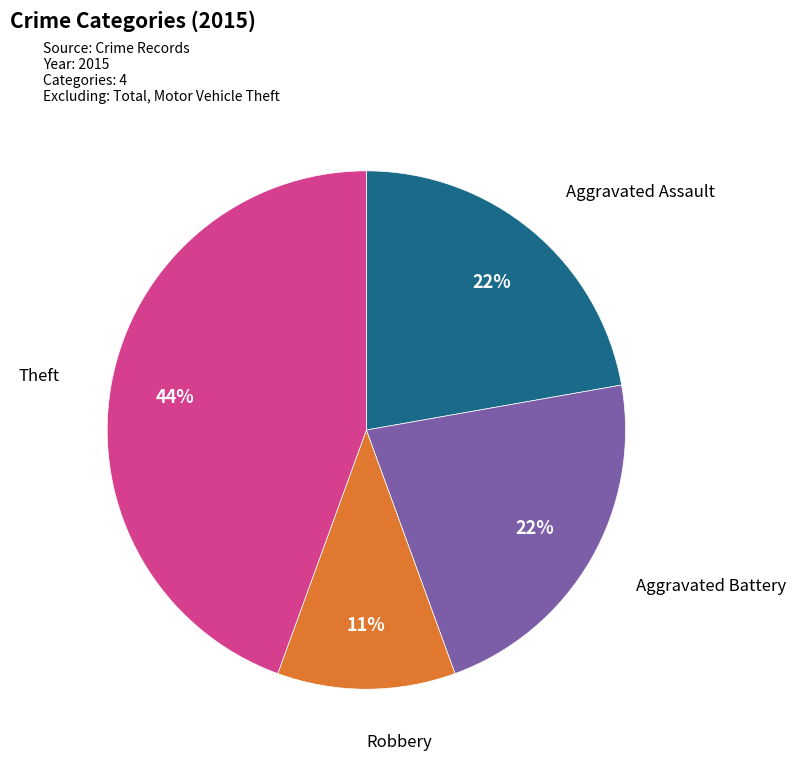

To the nearest percent, what is the average slice percentage?

25%